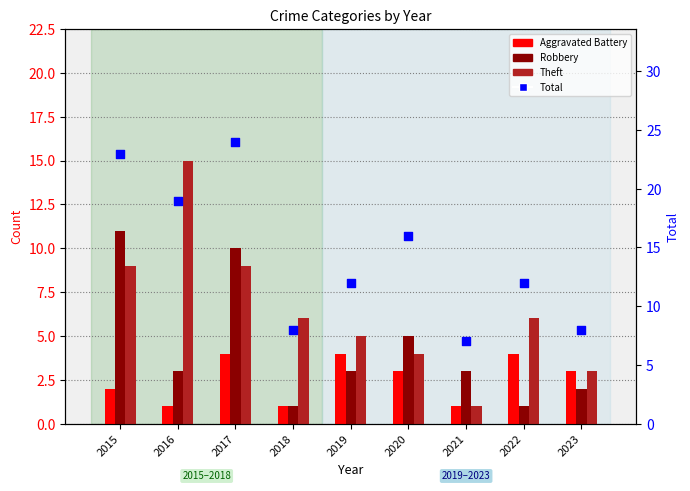

What are all the series names shown in the legend?

Aggravated Battery, Robbery, Theft, Total